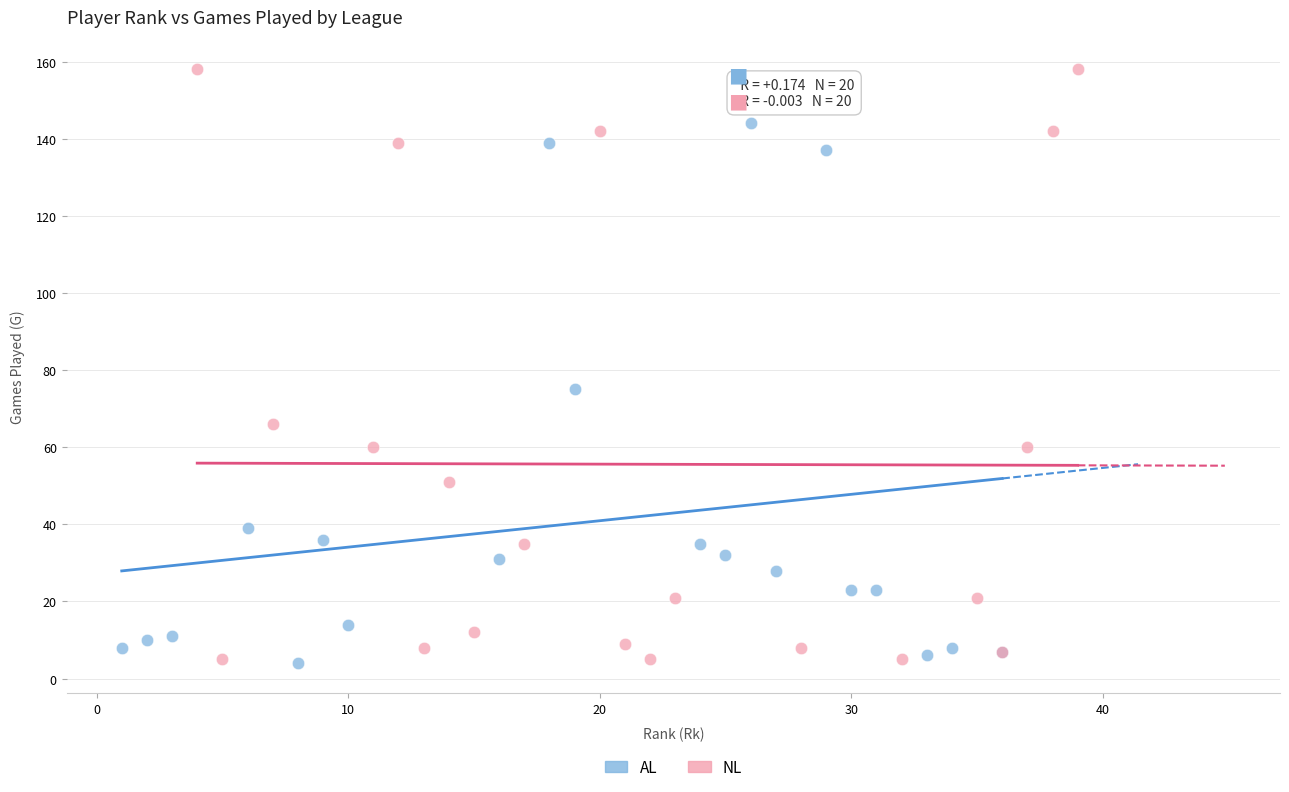

What are all the series names shown in the legend?

AL, NL